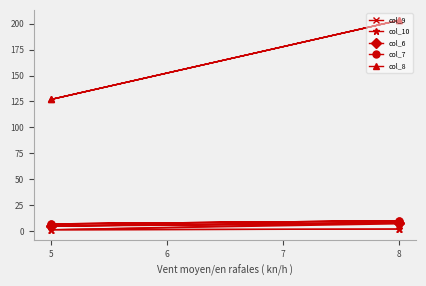

How many values in the col_7 series are below 10?

2